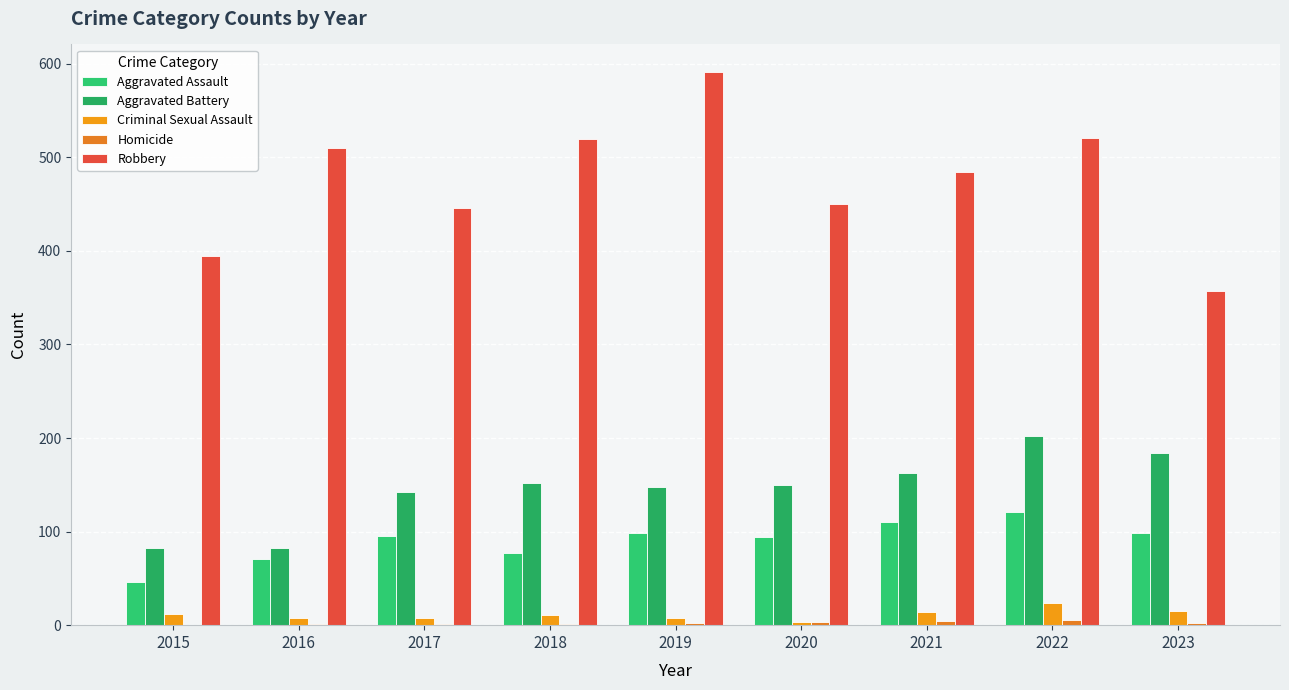

Which category has the highest value across all series?

2019